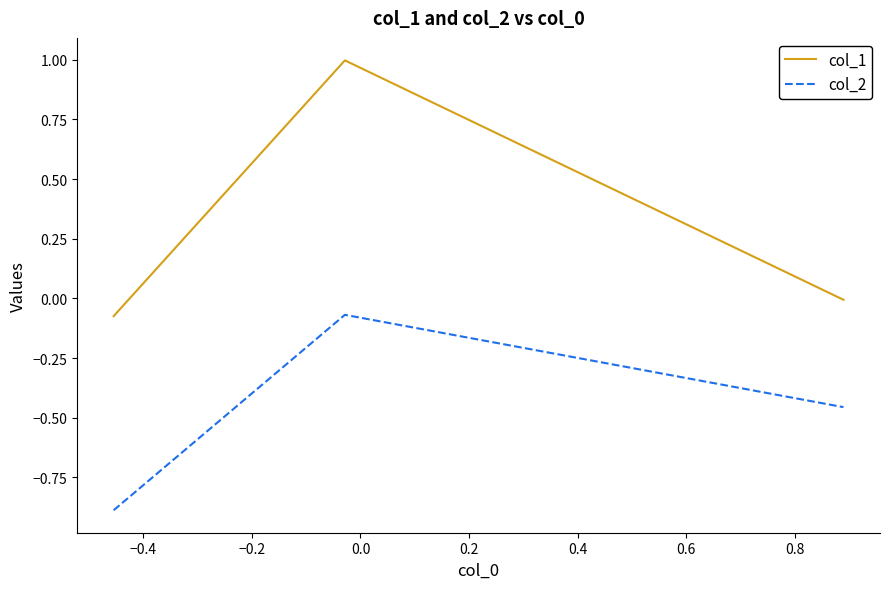

Which series has the widest spread of values?

col_1